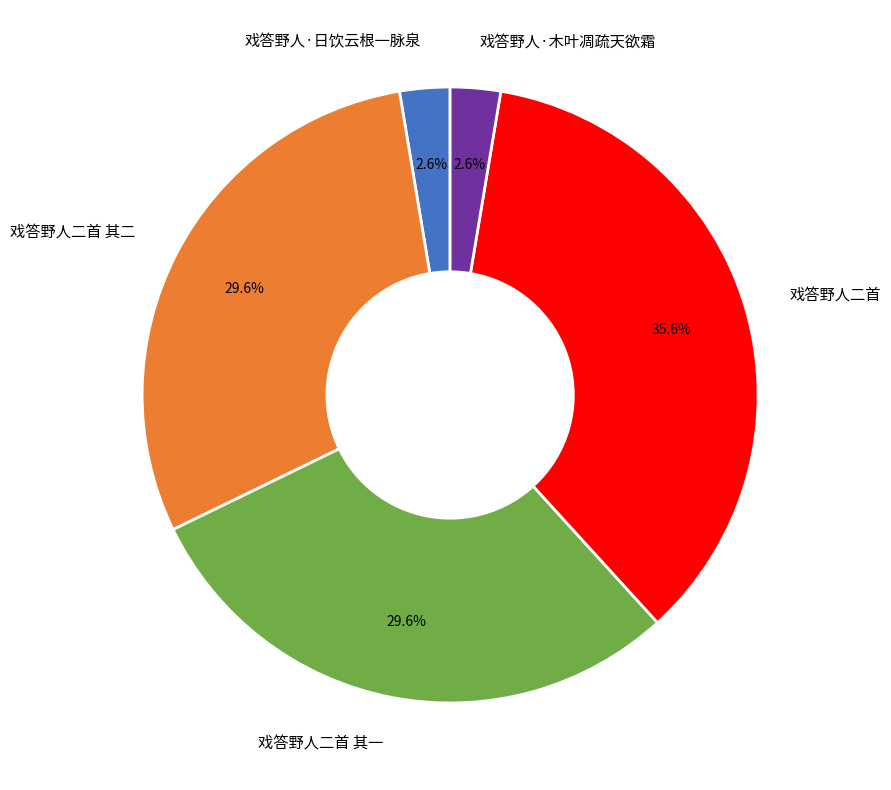

Which slice is the largest?

戏答野人二首